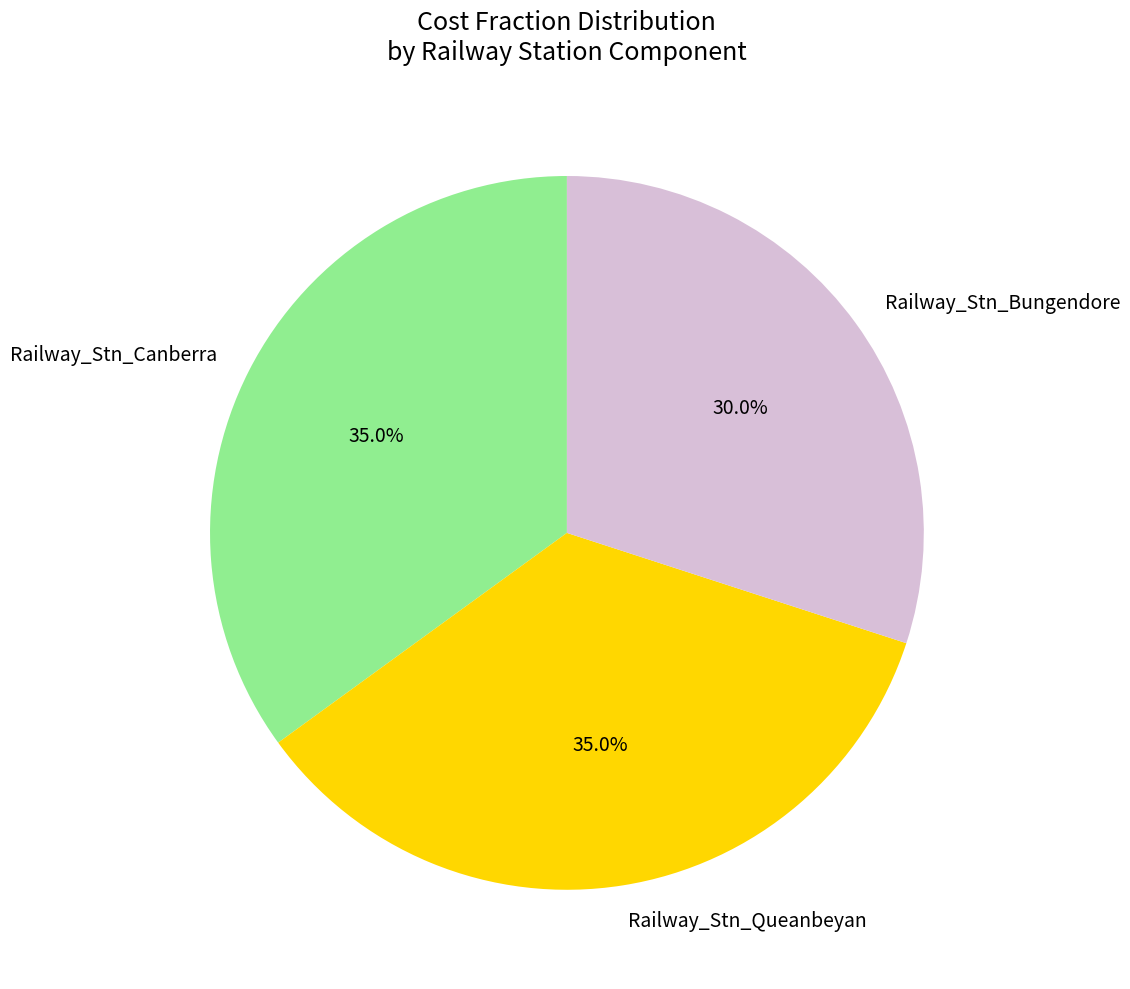

Which slice is the smallest?

Railway_Stn_Bungendore